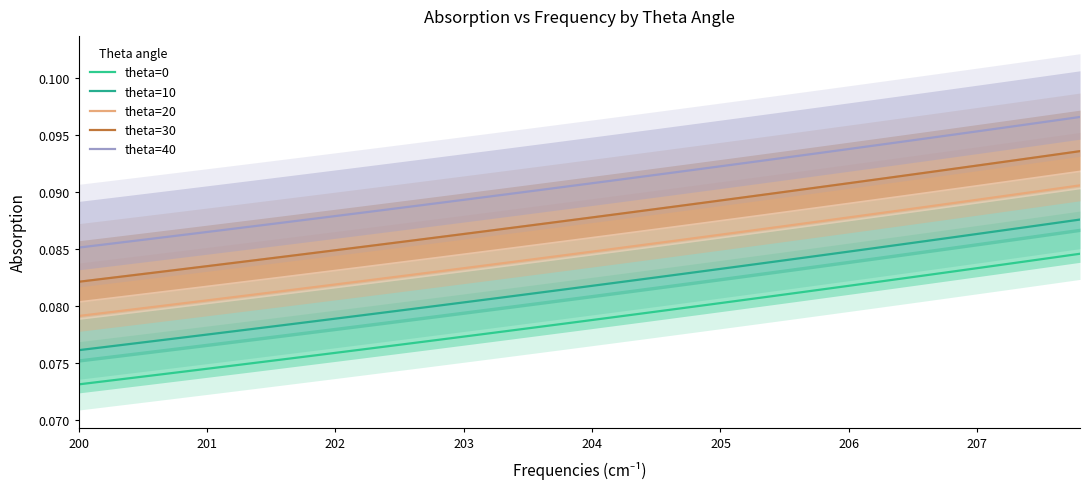

The theta=40 series shows 0.1 at 203. True or false?

True